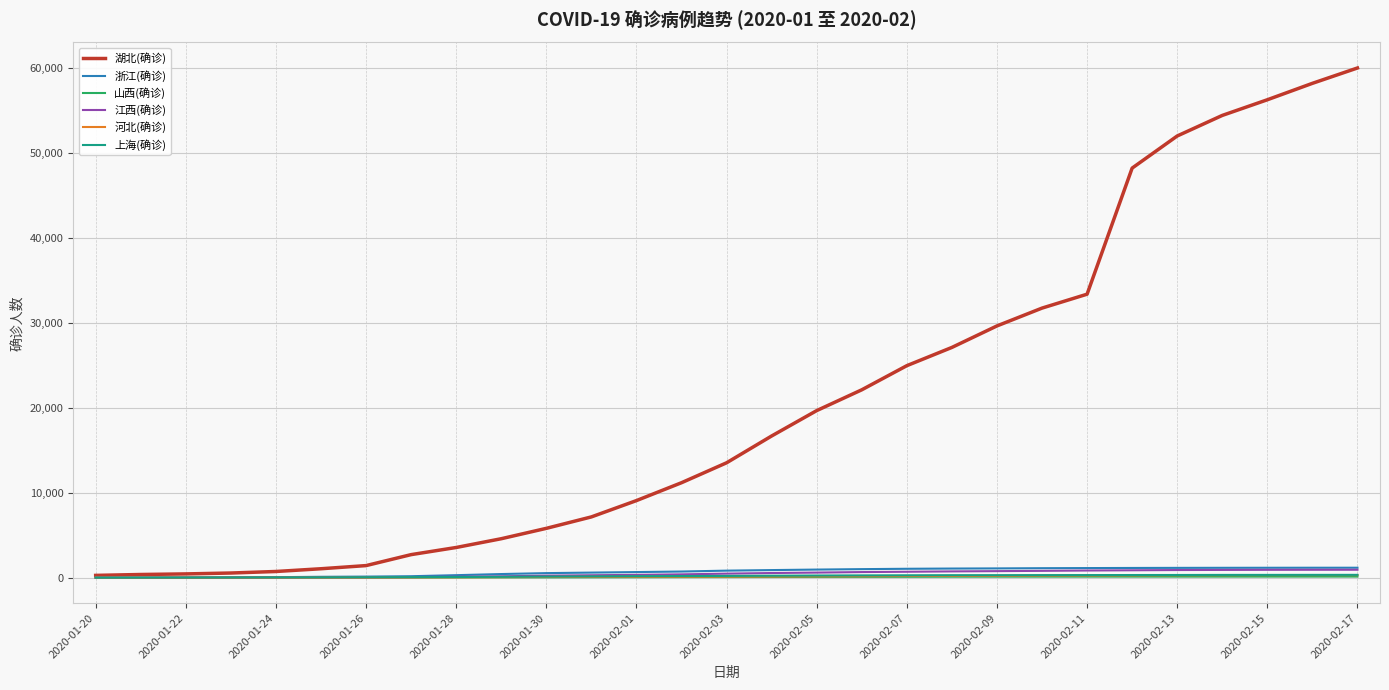

Which series has the largest total across all categories?

湖北(确诊)